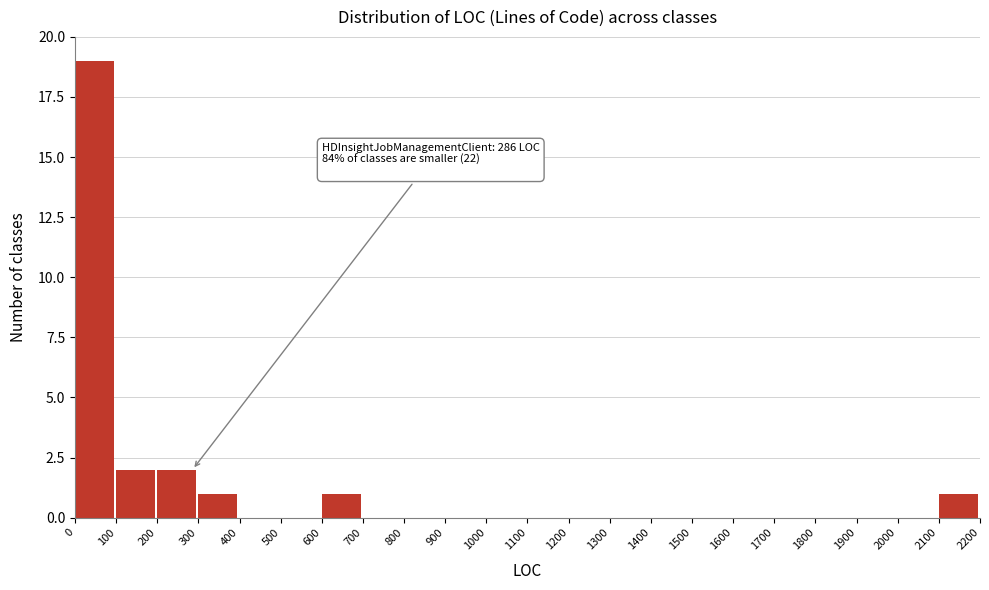

Which range on the x-axis has the tallest bar?

0 to 100